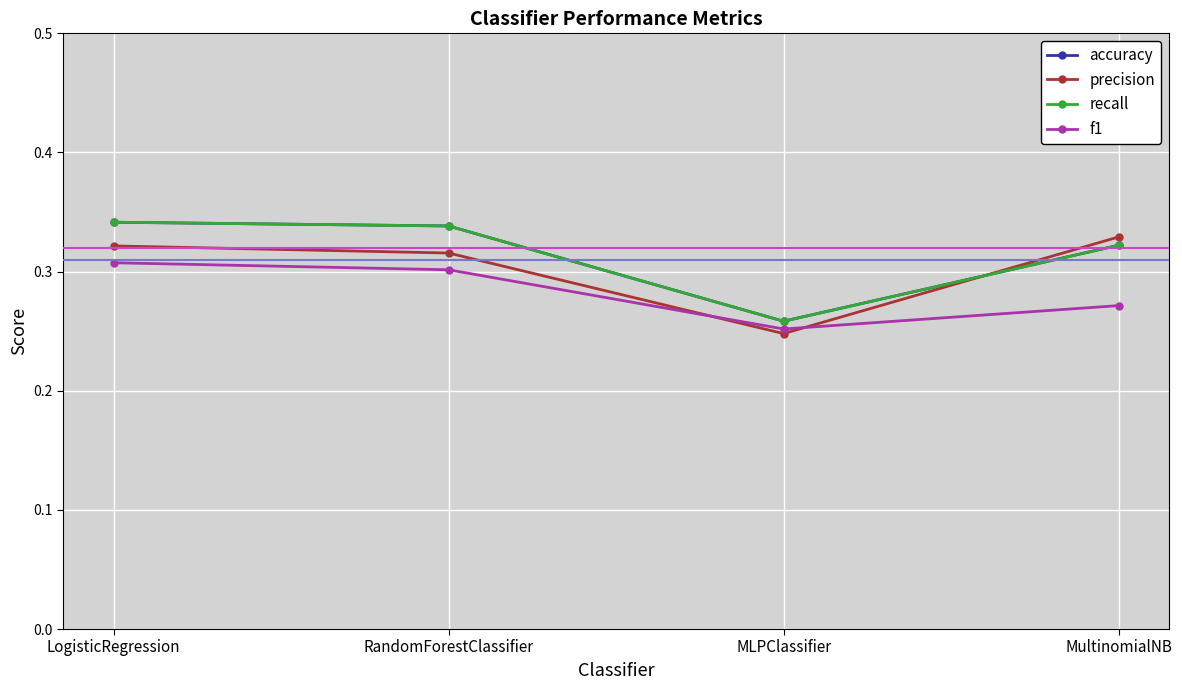

Is it true that f1 equals 0.1 at LogisticRegression?

False